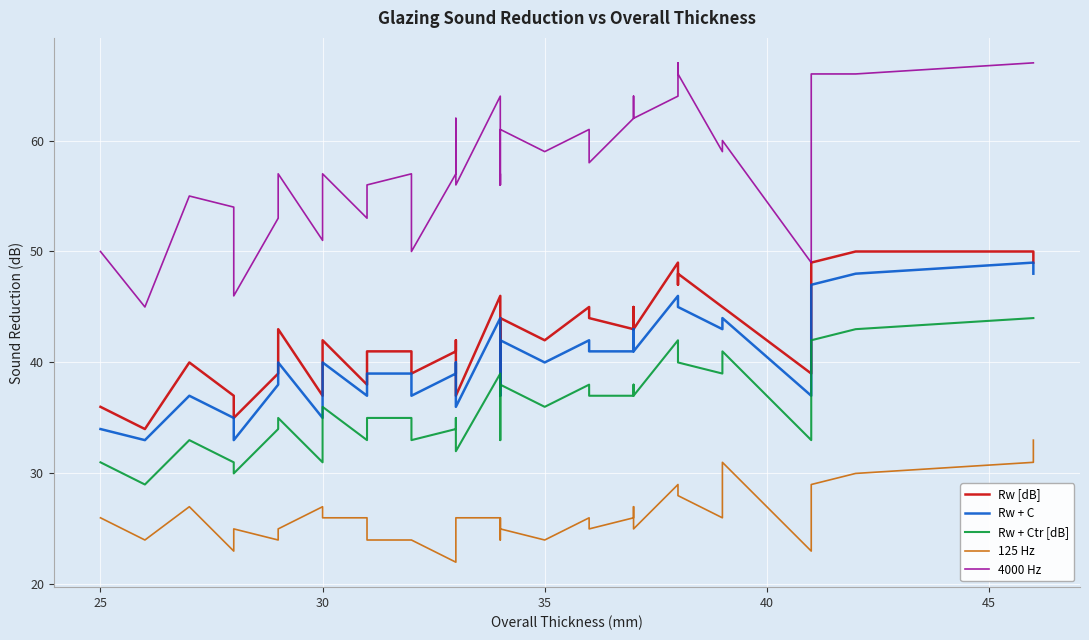

List the series in order of their peak value, lowest first.

125 Hz, Rw + Ctr [dB], Rw + C, Rw [dB], 4000 Hz